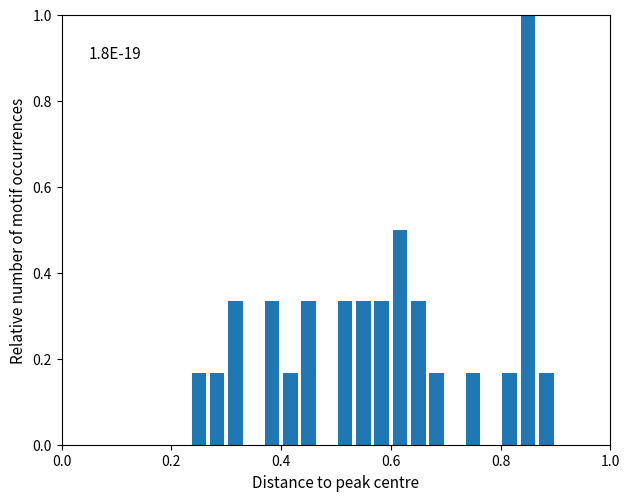

Around what value on the x-axis is the tallest bar? Give the approximate position of its centre, as read against the axis.

0.86